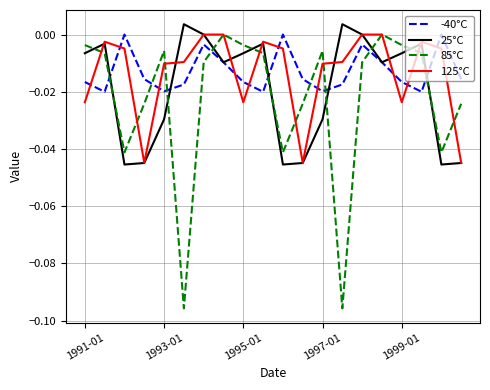

After their last crossing, which series has the higher values: 25°C or 85°C?

85°C